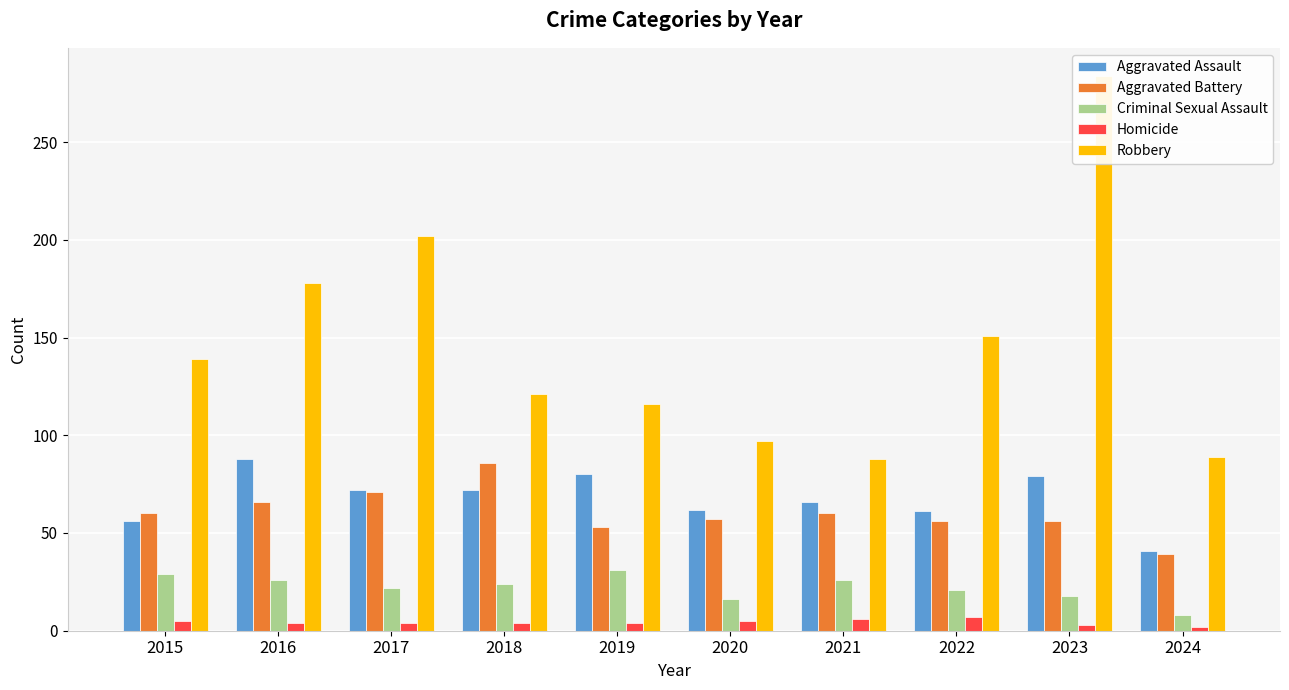

The Homicide series shows 2 at 2024. True or false?

True